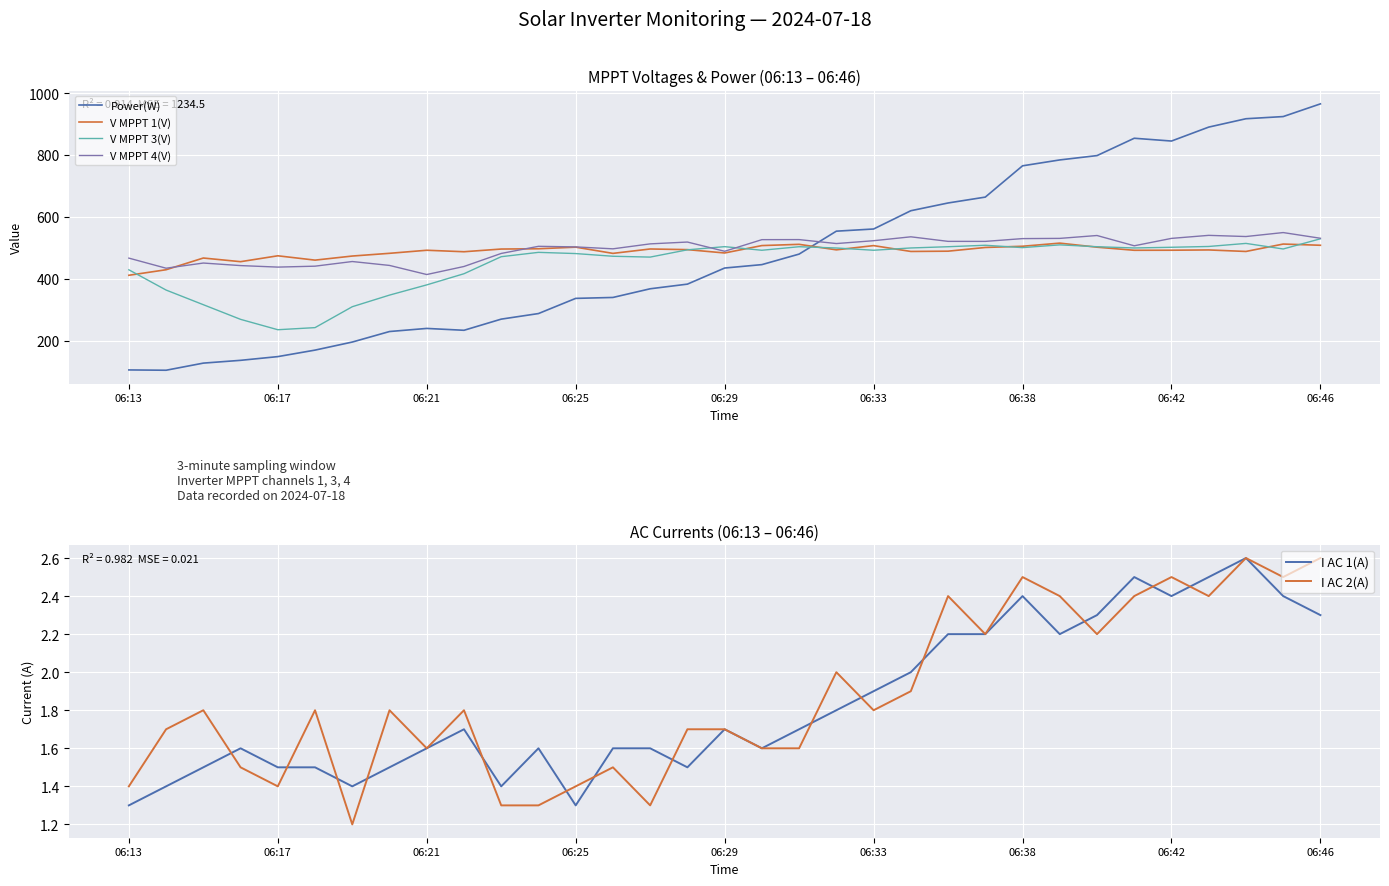

The value of I AC 1(A) at 06:13 is 2.3. True or false?

False